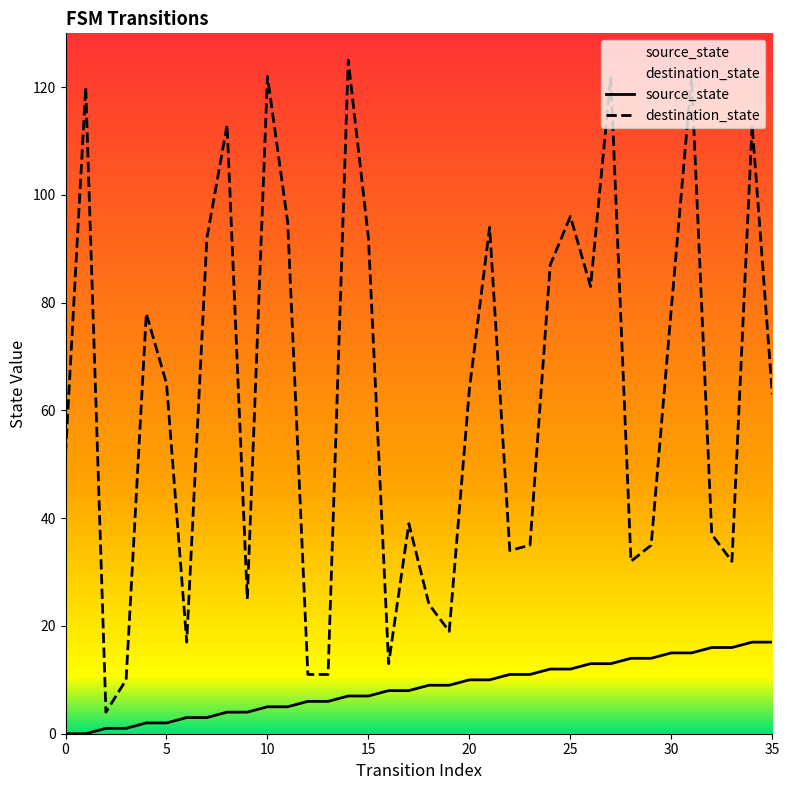

Between 33 and 26, which is larger?

33